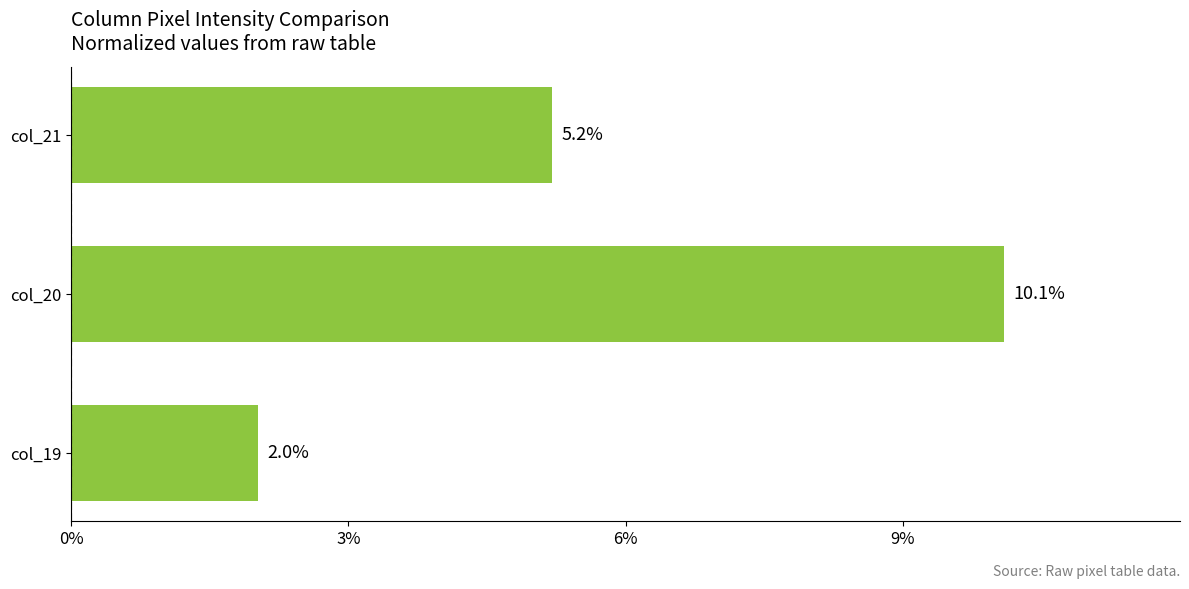

Where is the data nearest to the value 6?

col_21